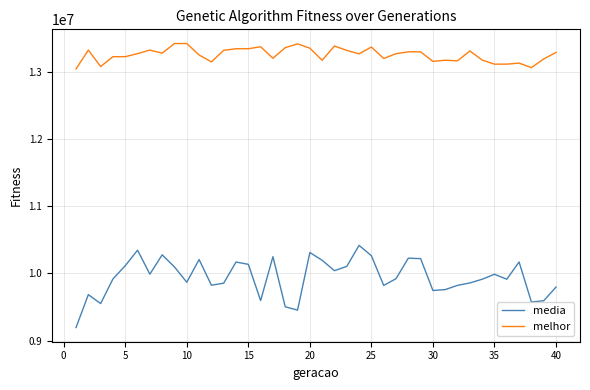

In media, how many points are higher than both neighbors (excluding endpoints)?

11